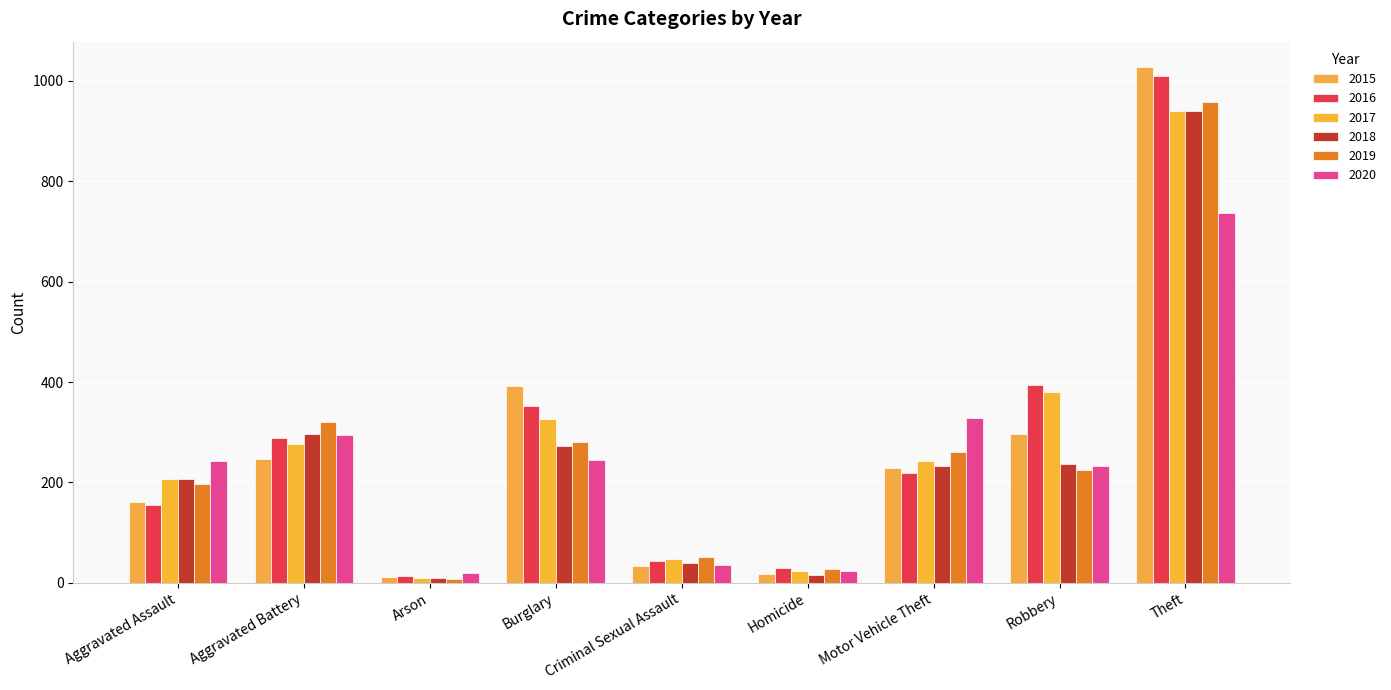

What is the label of the 1st bar from the left?

Aggravated Assault